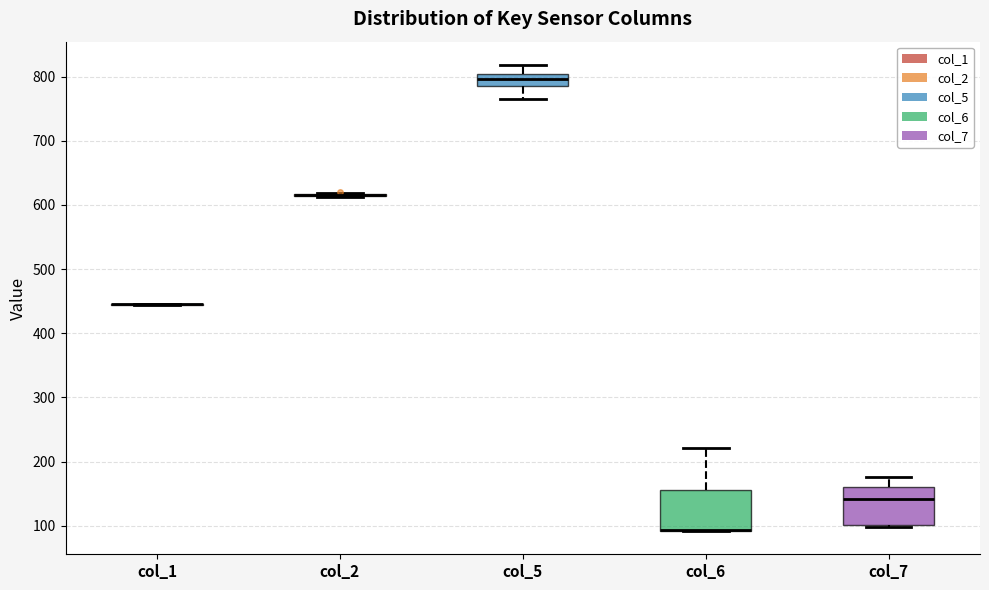

Where does the median line of the box for col_7 sit on the y-axis? The values are not printed on the chart, so give them approximately, as read against the axis.

140